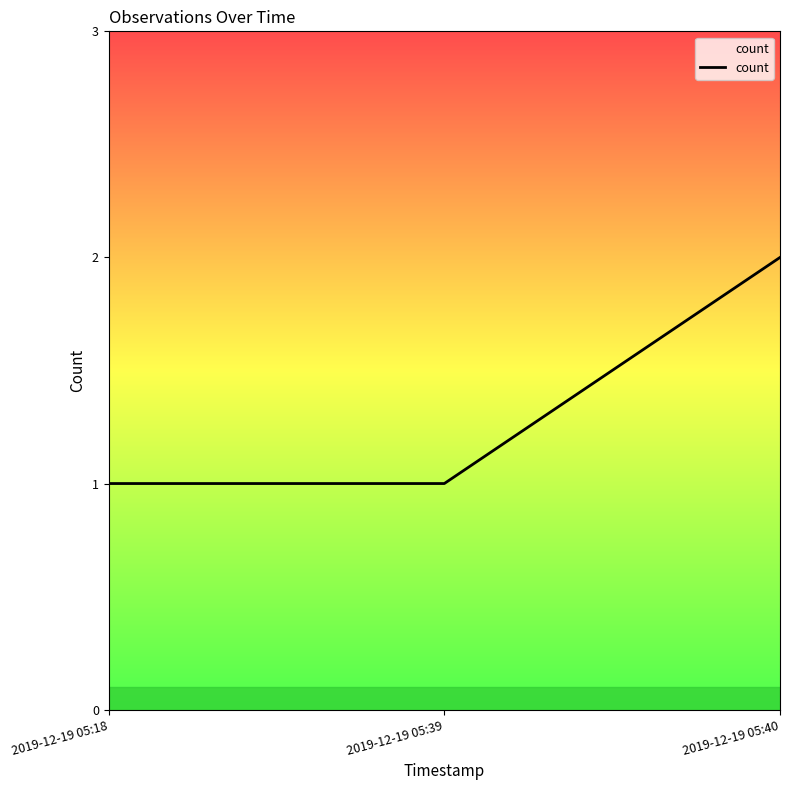

At which category does the chart reach its peak across all series?

2019-12-19 05:40